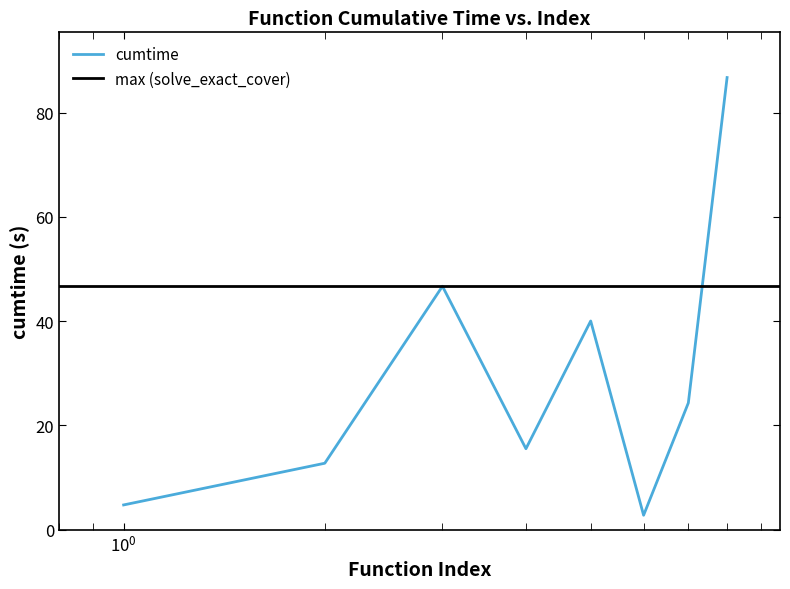

What is the minimum value for cumtime?

2.8